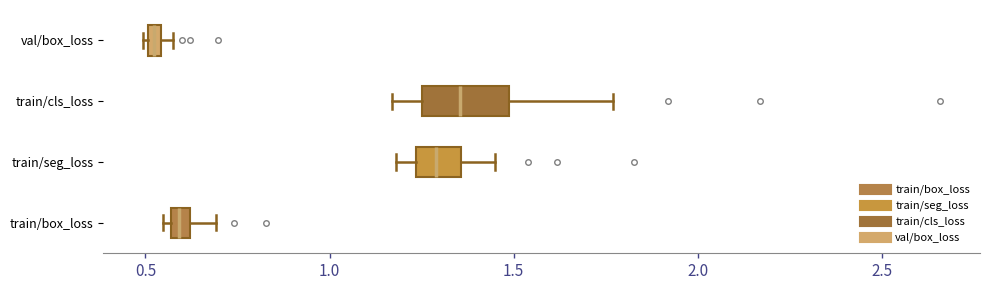

Which box is the widest, from its left edge to its right edge?

train/cls_loss